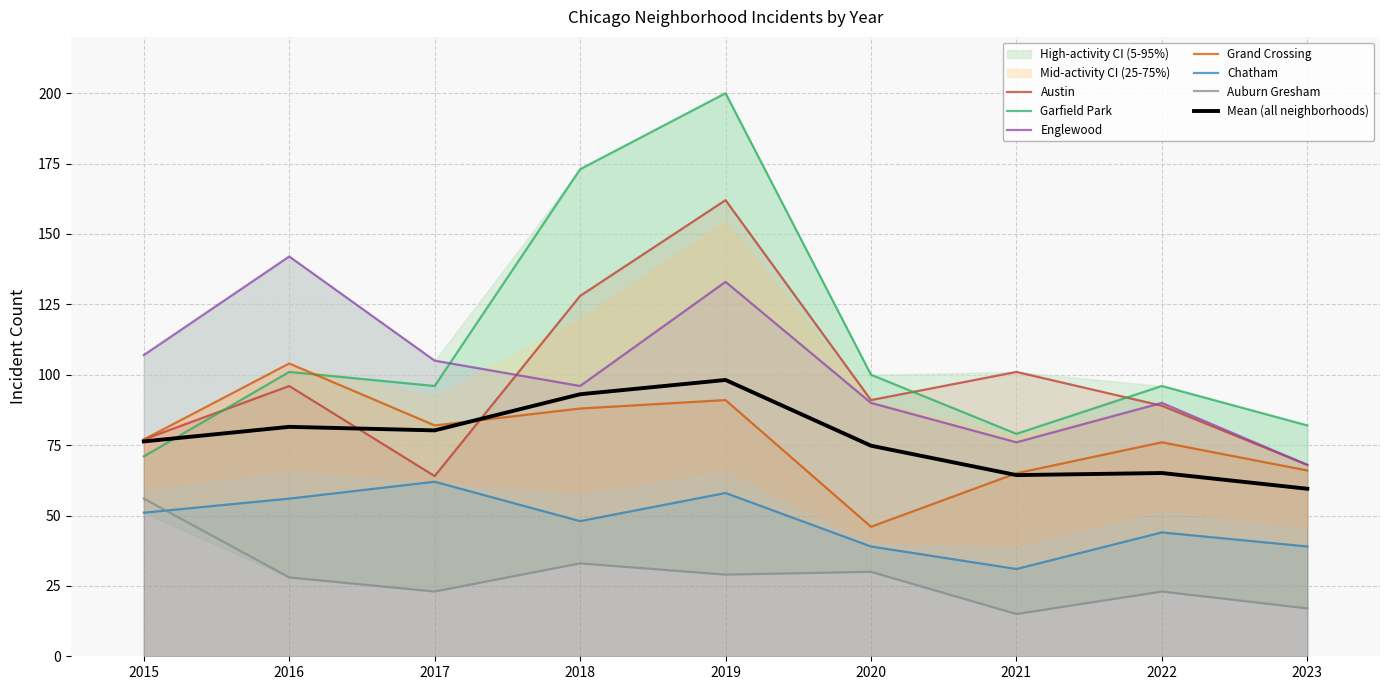

True or false: Englewood and Auburn Gresham intersect in this chart.

False